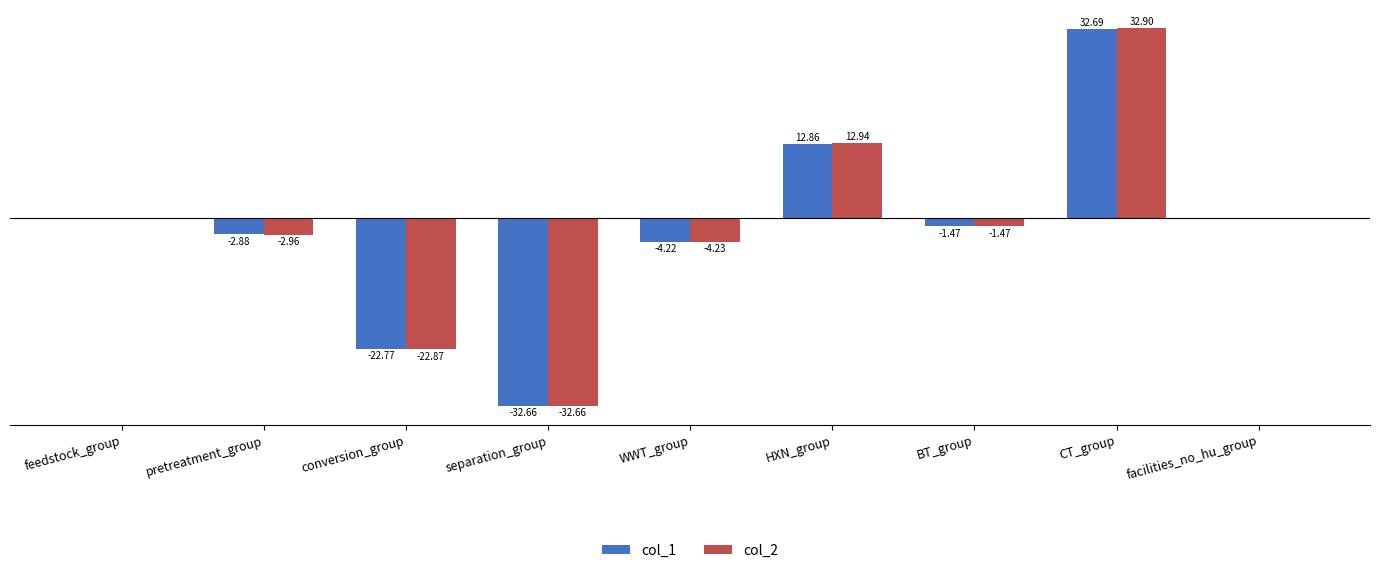

Which category has the highest value in the col_1 series?

CT_group